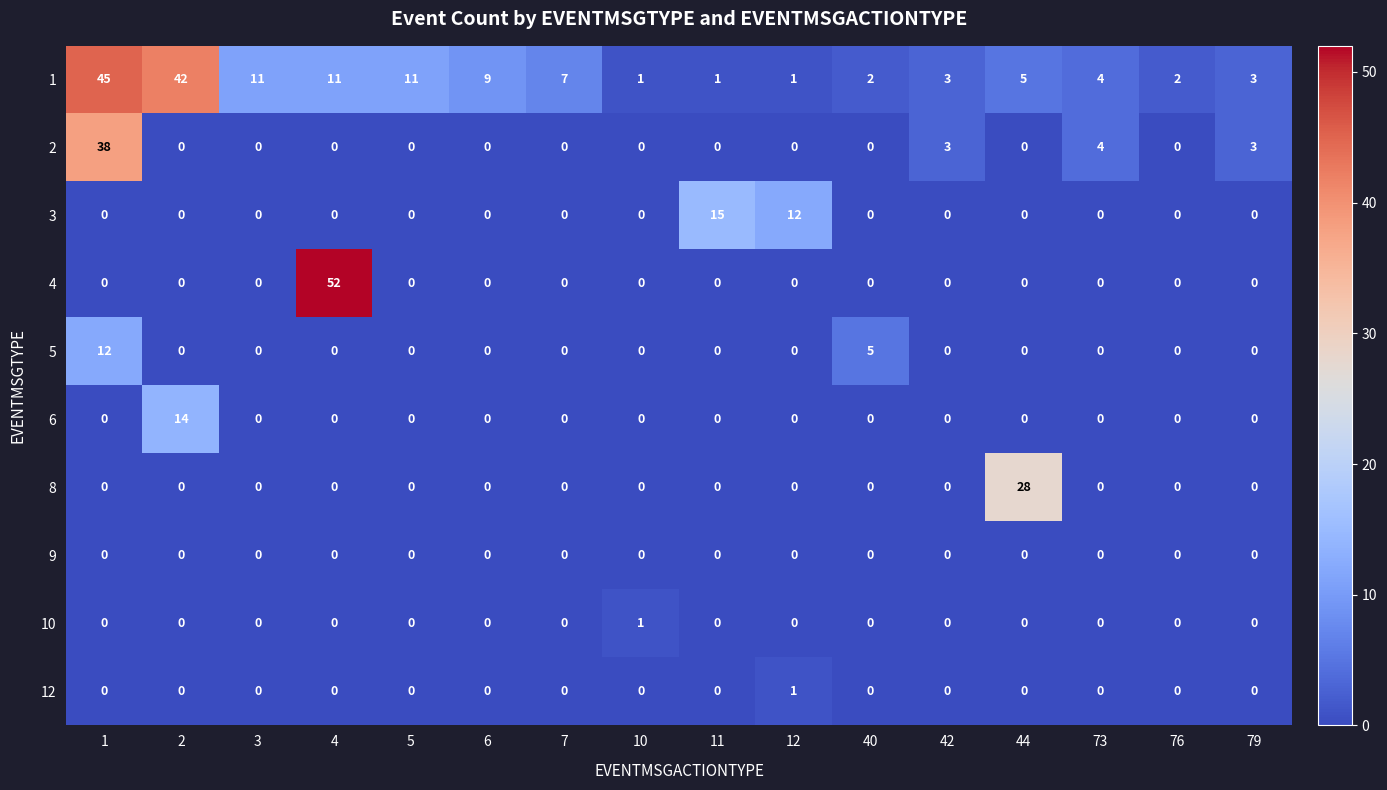

Is it true that 12 equals 0 at 3?

True